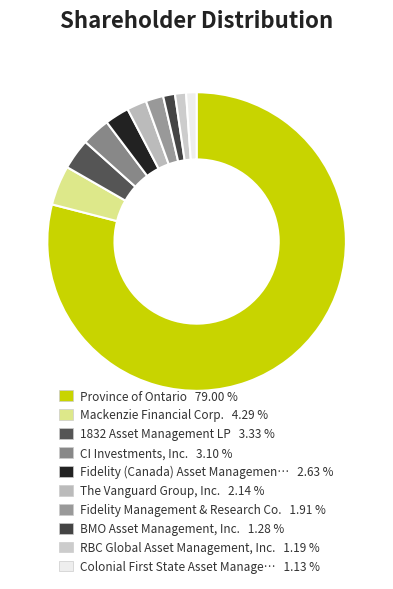

Rank the categories by value from lowest to highest.

Colonial First State Asset Management, RBC Global Asset Management, Inc., BMO Asset Management, Inc., Fidelity Management & Research Co., The Vanguard Group, Inc., Fidelity (Canada) Asset Management ULC, CI Investments, Inc., 1832 Asset Management LP, Mackenzie Financial Corp., Province of Ontario